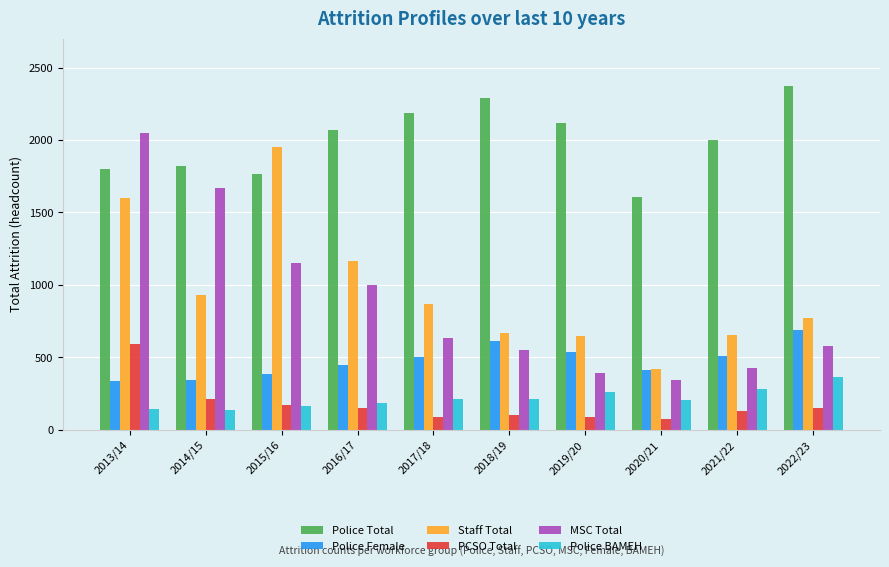

Read the Staff Total value at 2014/15.

932.4